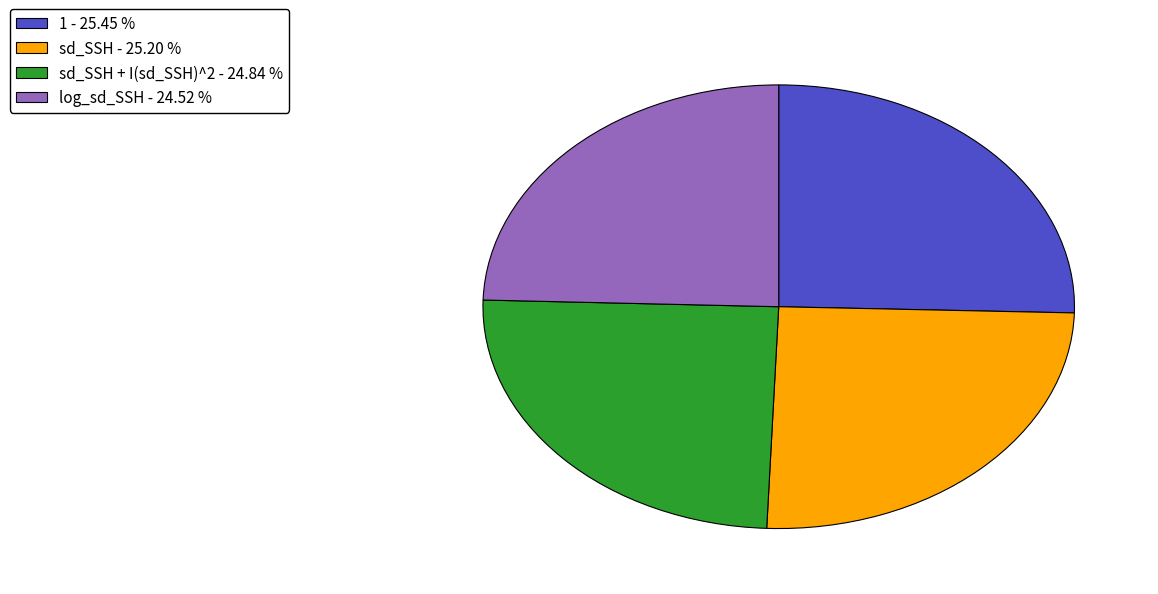

What is the ratio of the value at log_sd_SSH - 24.52 % to the value at 1 - 25.45 %?

1.0